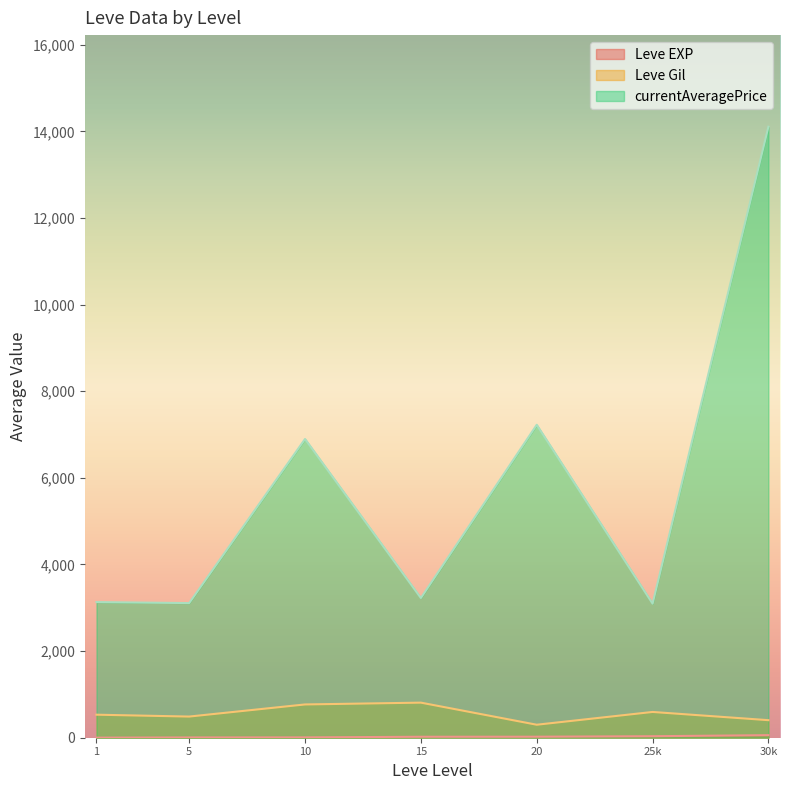

Which series changed the most between 5 and 10?

currentAveragePrice